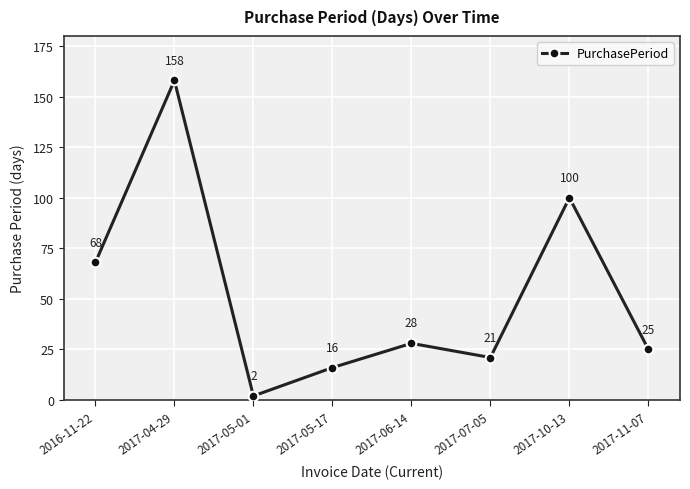

How many categories are shown in the chart?

8